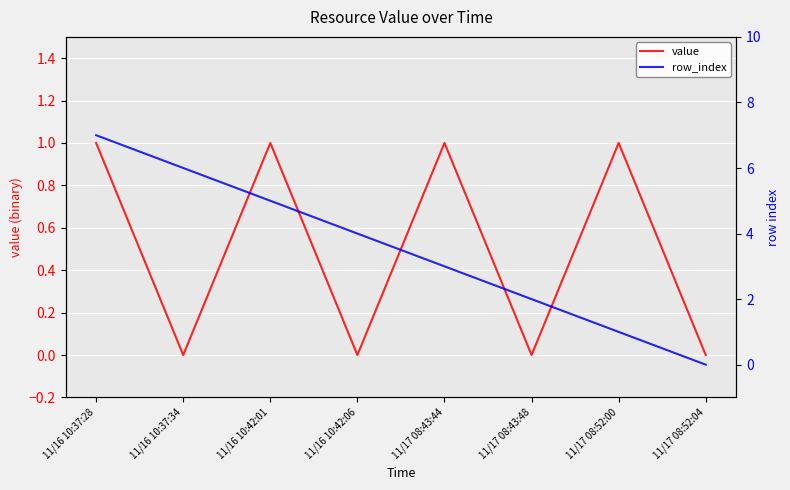

Rank the series at 11/17 08:52:00 from highest to lowest value.

value, row_index